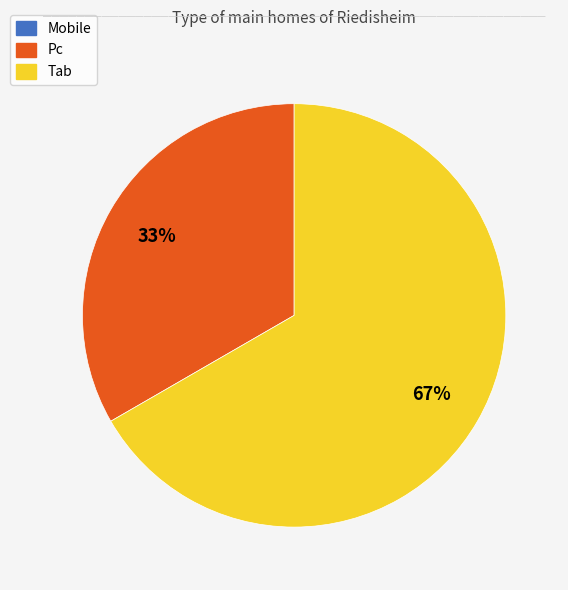

Which slice is the largest?

Tab